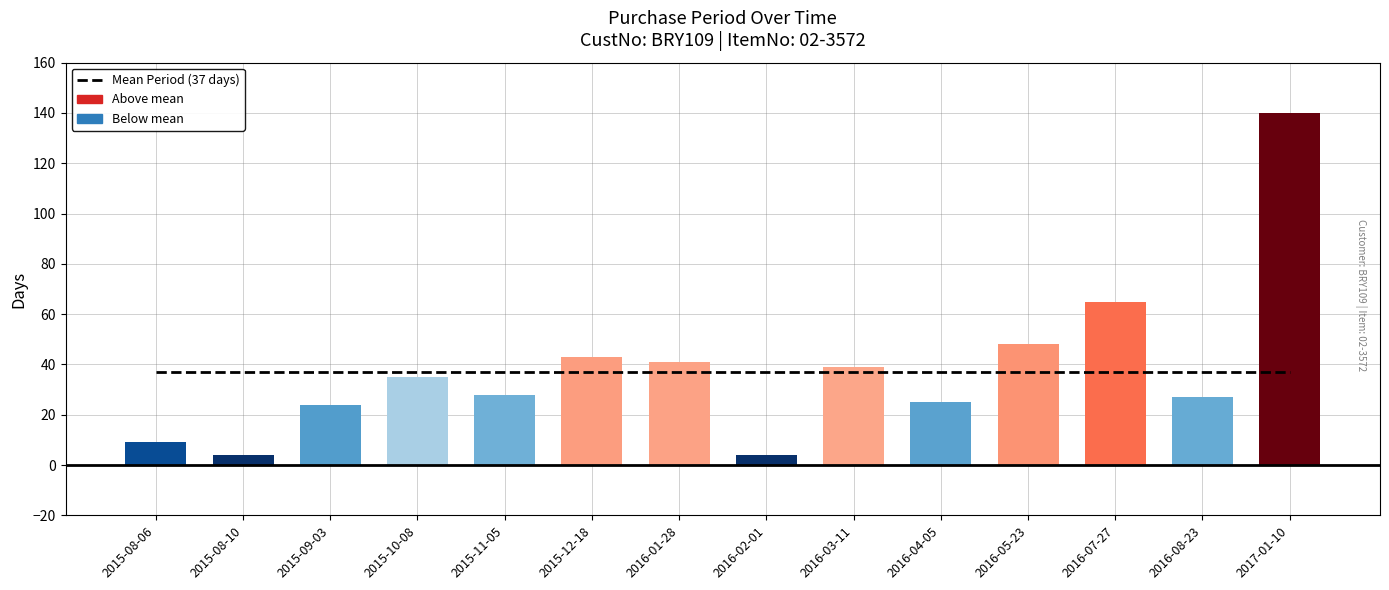

True or false: the data shows 102 at 2016-07-27.

False